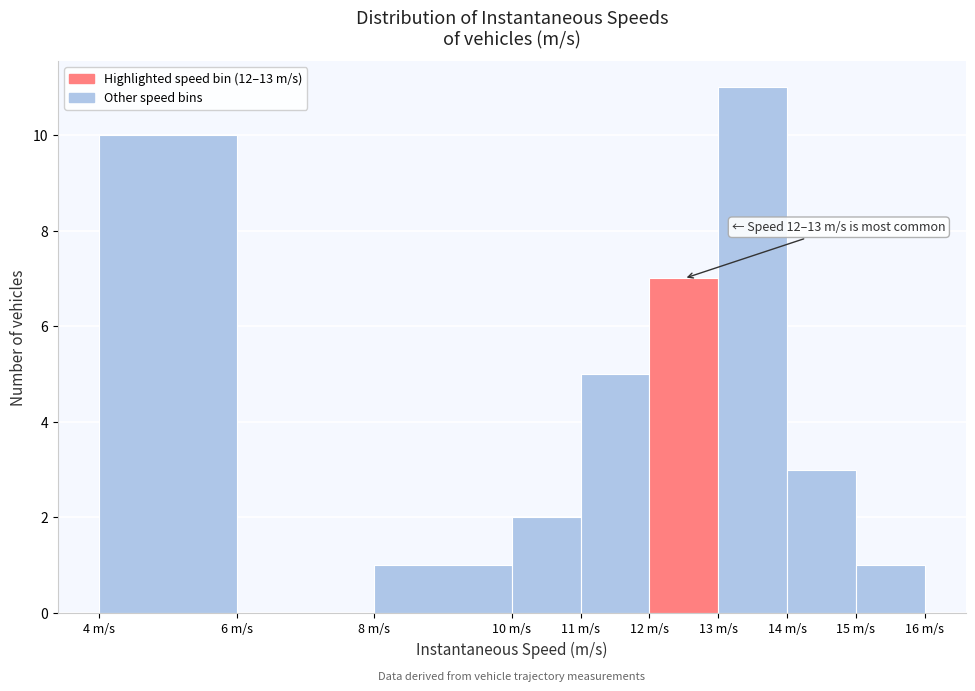

Over which range of the x-axis is the bar tallest?

13 to 14